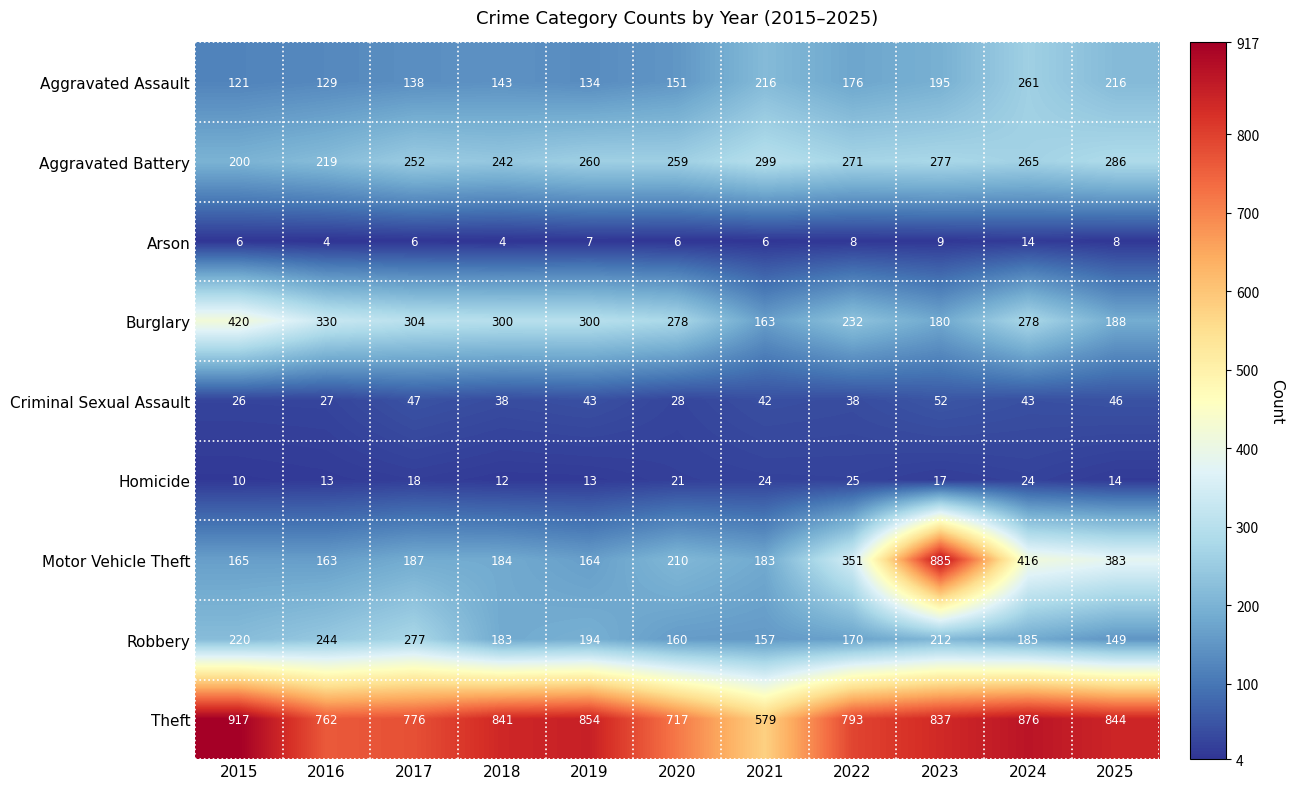

What is the difference between the maximum and second lowest values in the Aggravated Battery series?

80